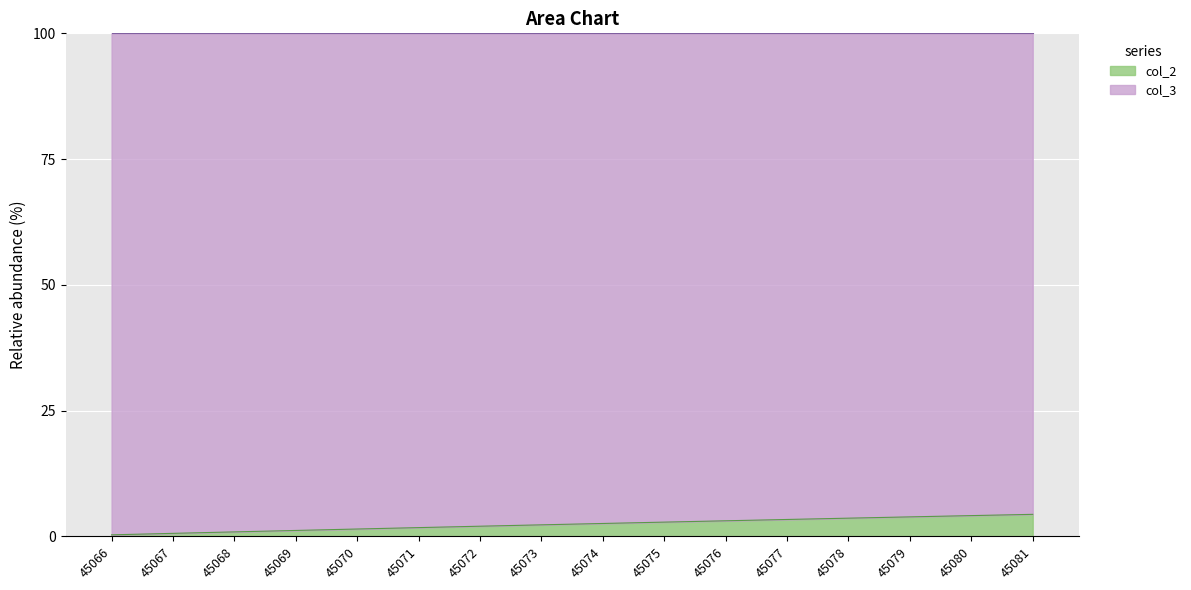

What value does the data have at 45069?

1.2